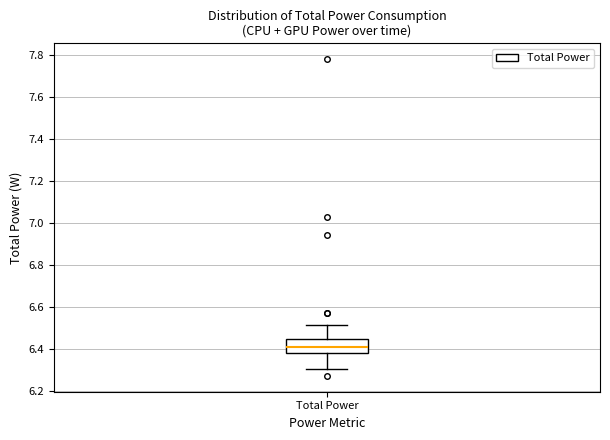

Read this box plot against the y-axis: the position of the median line, the range covered by the box, and the ends of both whiskers. The values are not printed on the chart, so give them approximately, as read against the axis.

median 6.40, box 6.38 to 6.44, whiskers 6.30 to 6.52